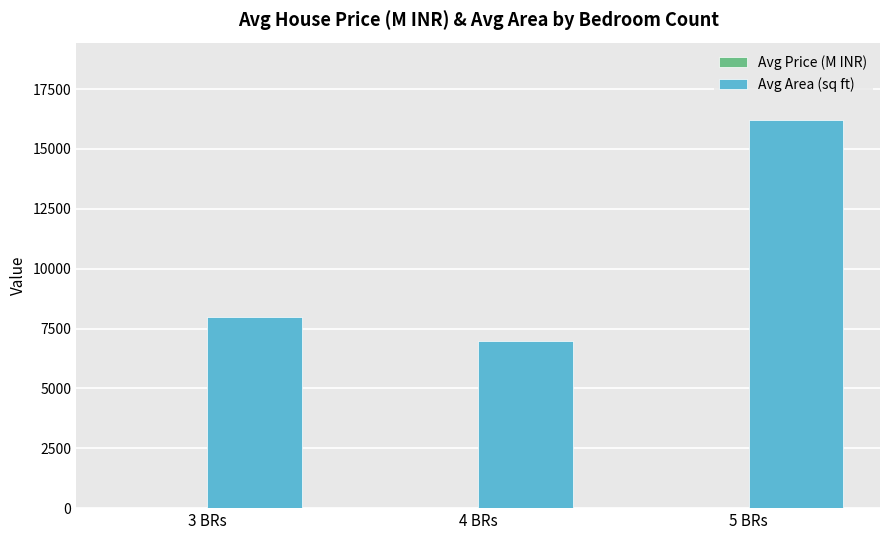

At which label is Avg Area (sq ft) closest to 11583?

3 BRs